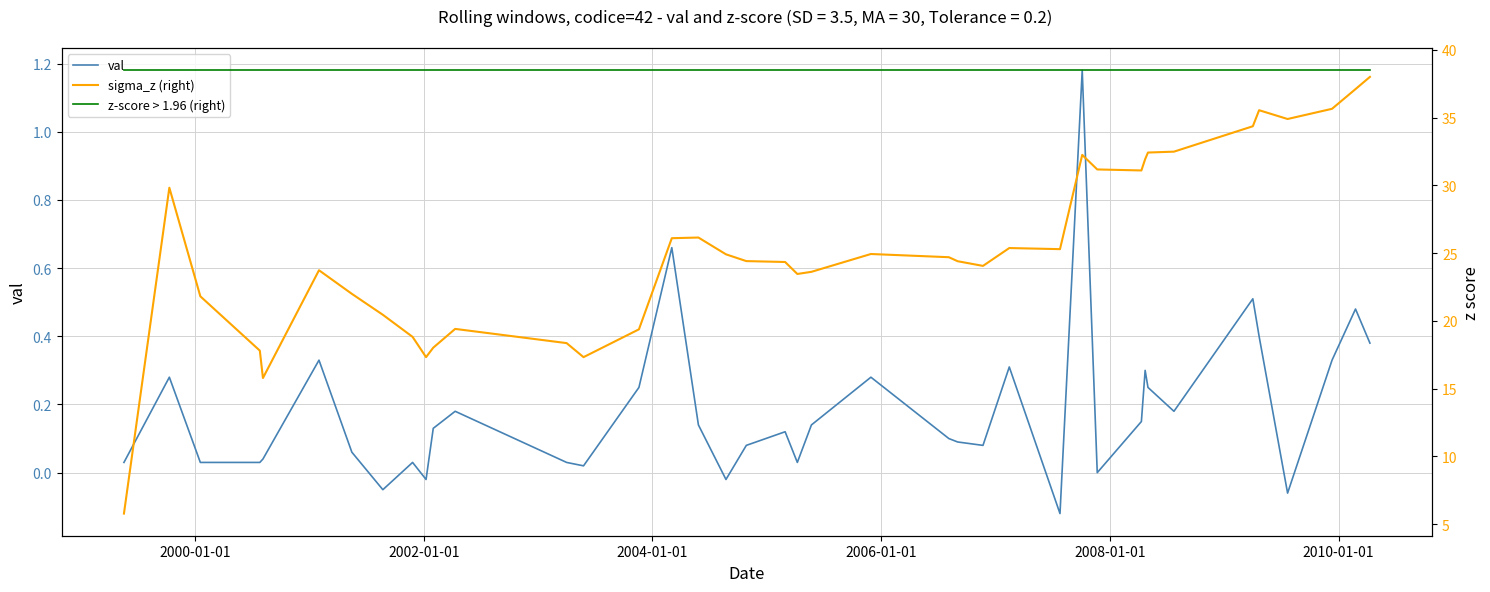

What is the difference between the second highest and minimum values in the val series?

0.8